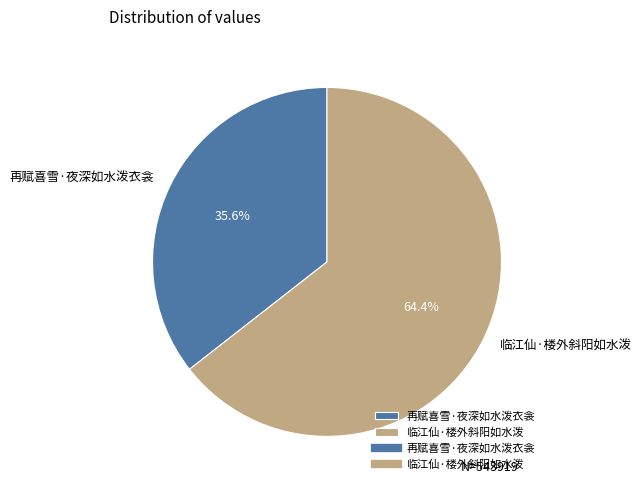

Is it true that 临江仙·楼外斜阳如水泼 is 64% of the pie?

True